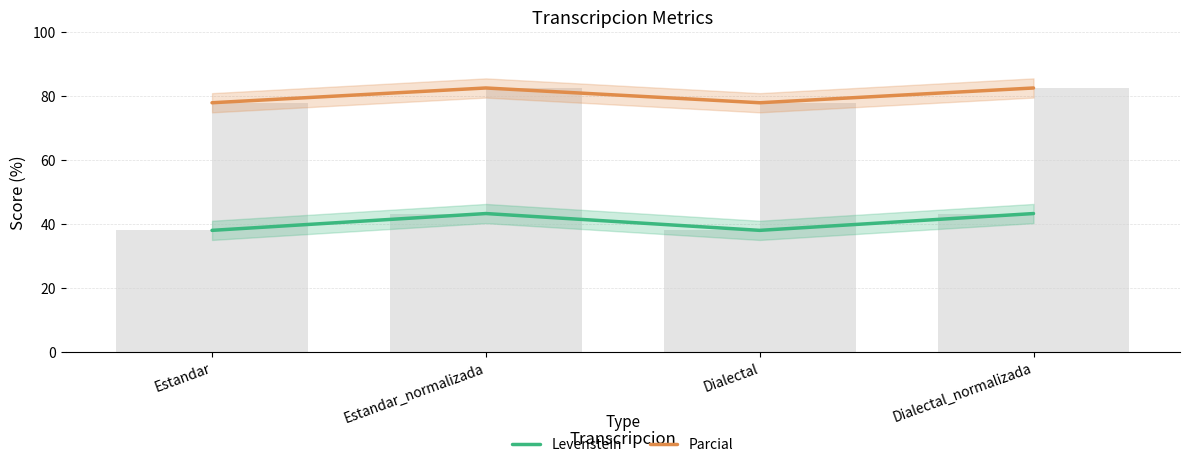

What is the sum of all Parcial values?

320.9